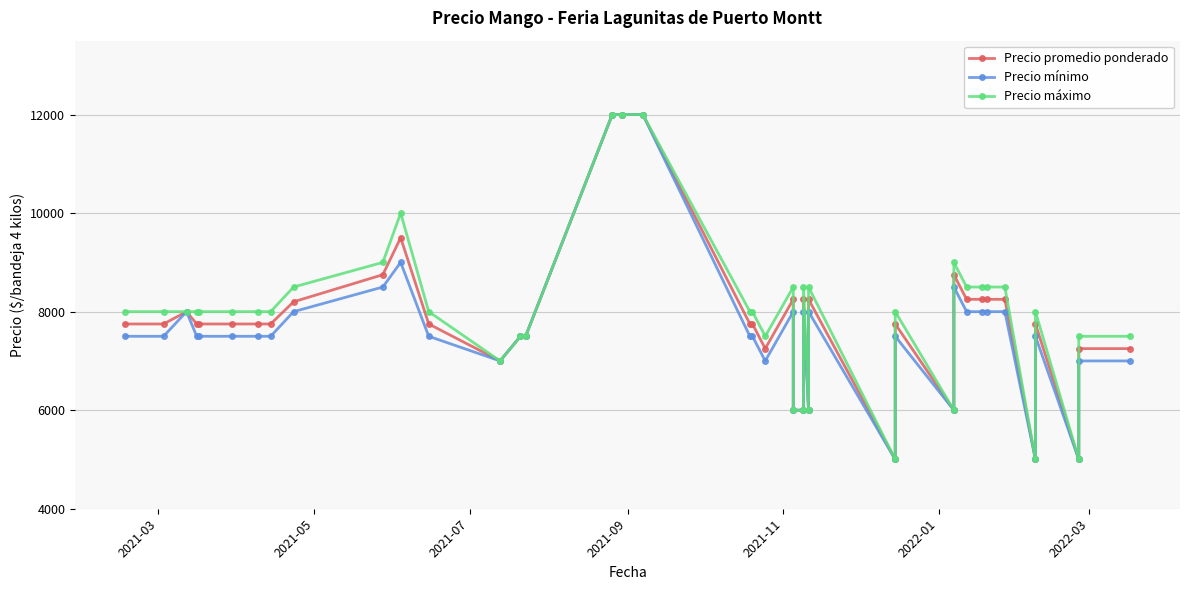

How many distinct data groups are displayed?

3